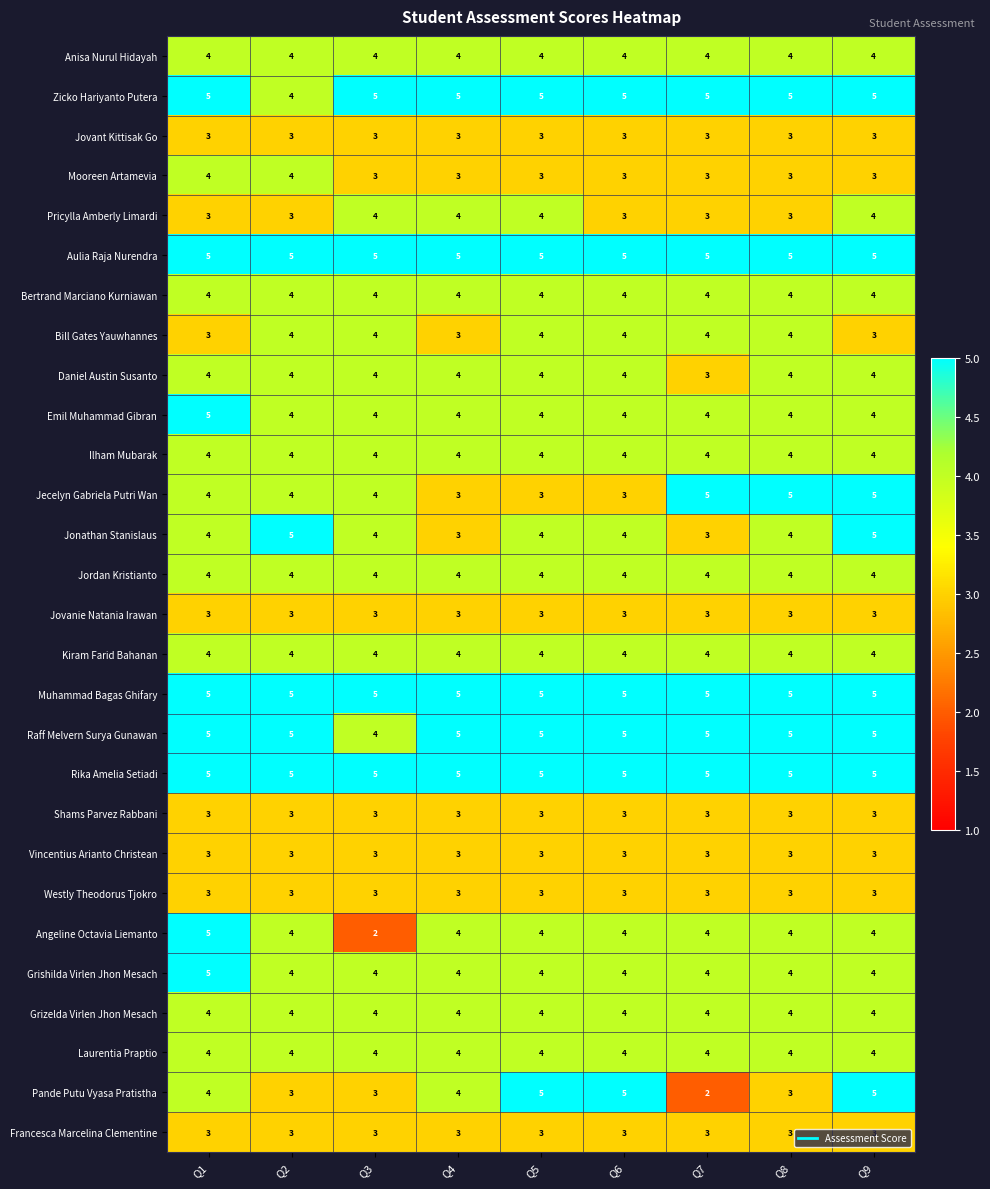

What is the total value across all series at Q7?

106